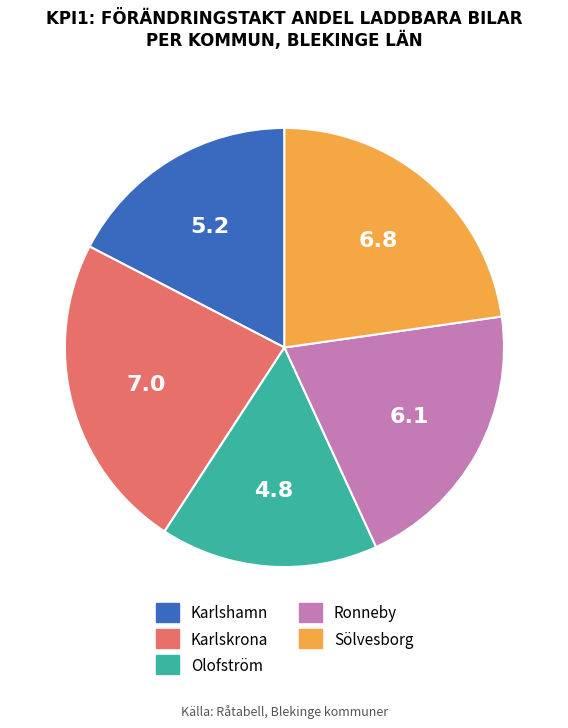

The Karlshamn slice represents 17% of the pie. True or false?

True